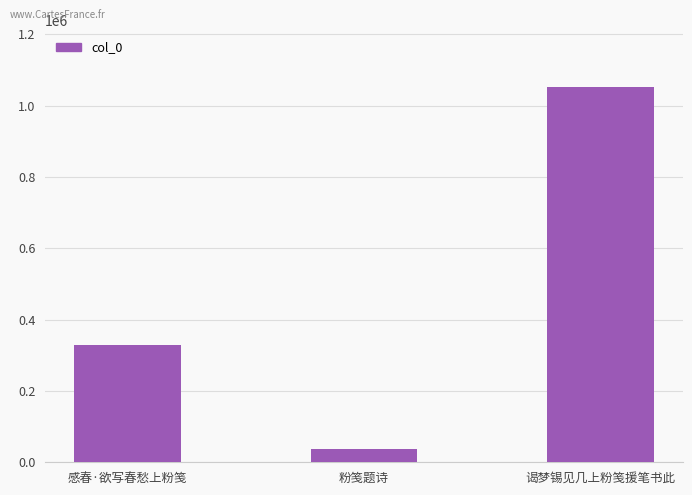

How many data points are less than 329343?

1